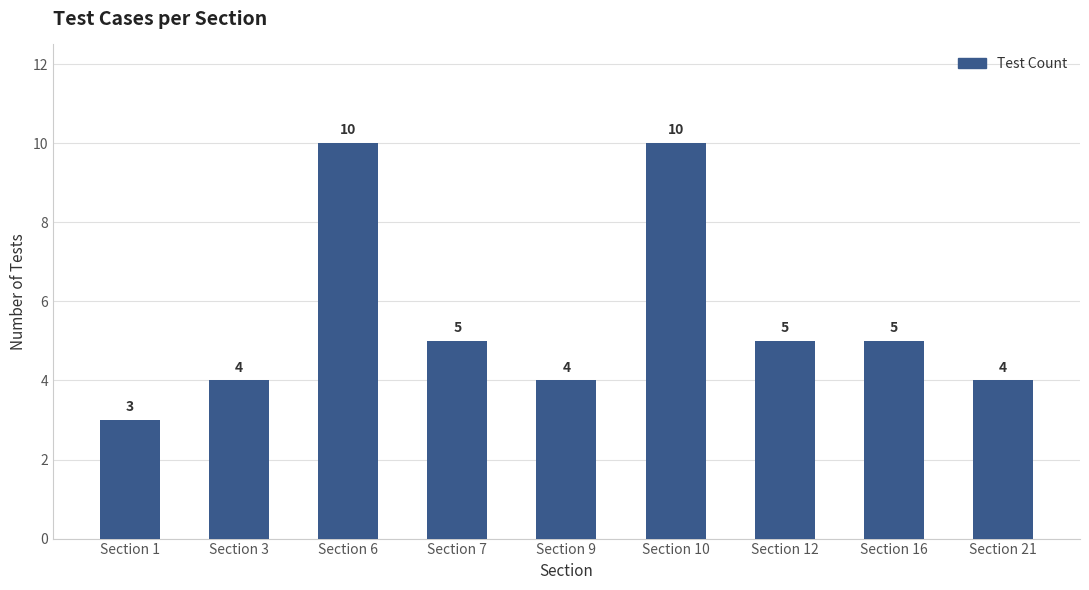

Between Section 16 and Section 10, which is larger?

Section 10